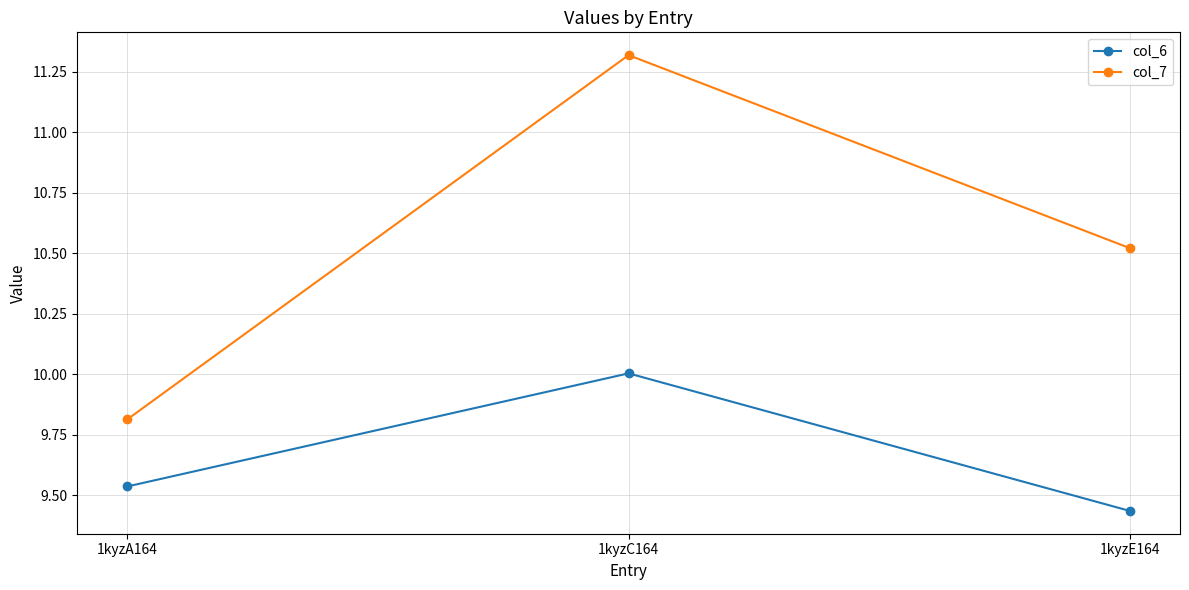

What is the sum of the col_6 values at 1kyzE164 and 1kyzA164?

19.0